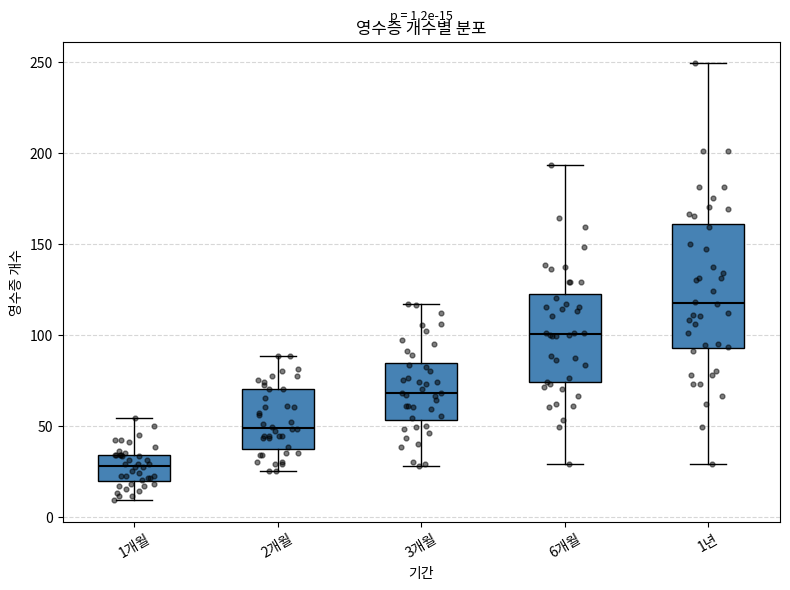

Comparing the boxes themselves (not the whiskers), which one is the tallest?

1년